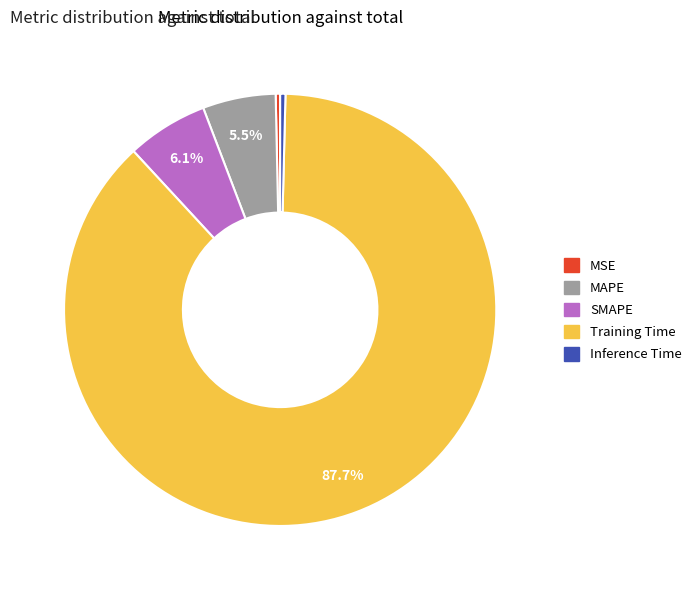

To the nearest percent, what percentage of the pie is SMAPE?

6%